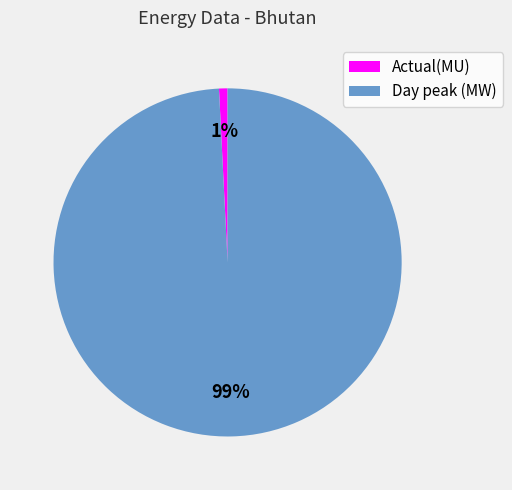

Count the number of slices in the pie.

2